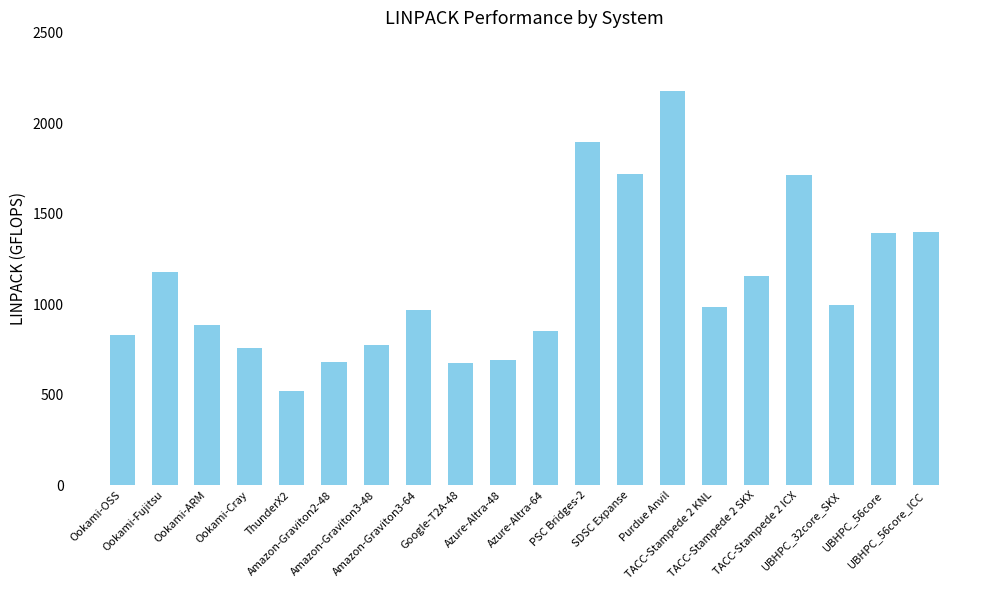

How many data points does each series have?

20